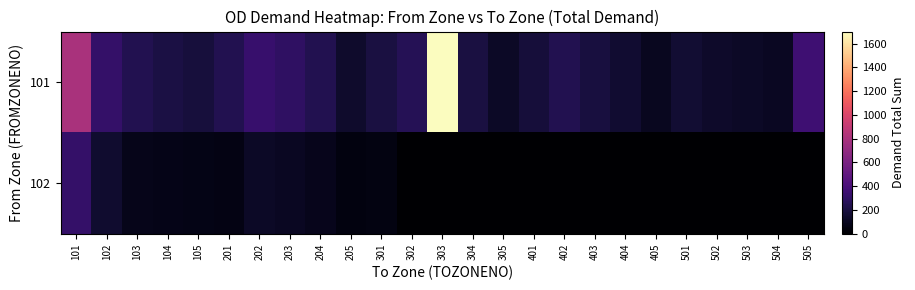

At how many categories does at least one series exceed 275?

6